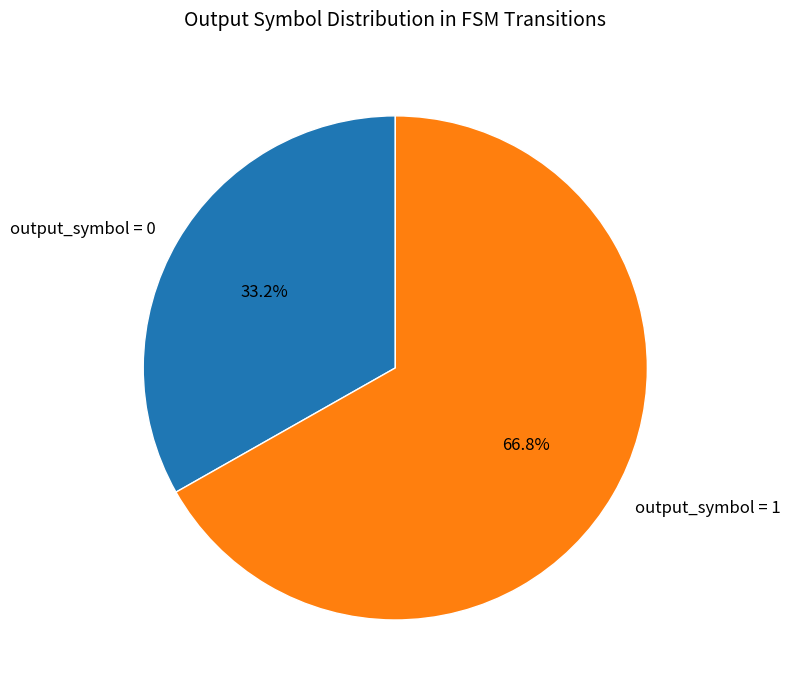

Does any single category account for the majority?

Yes